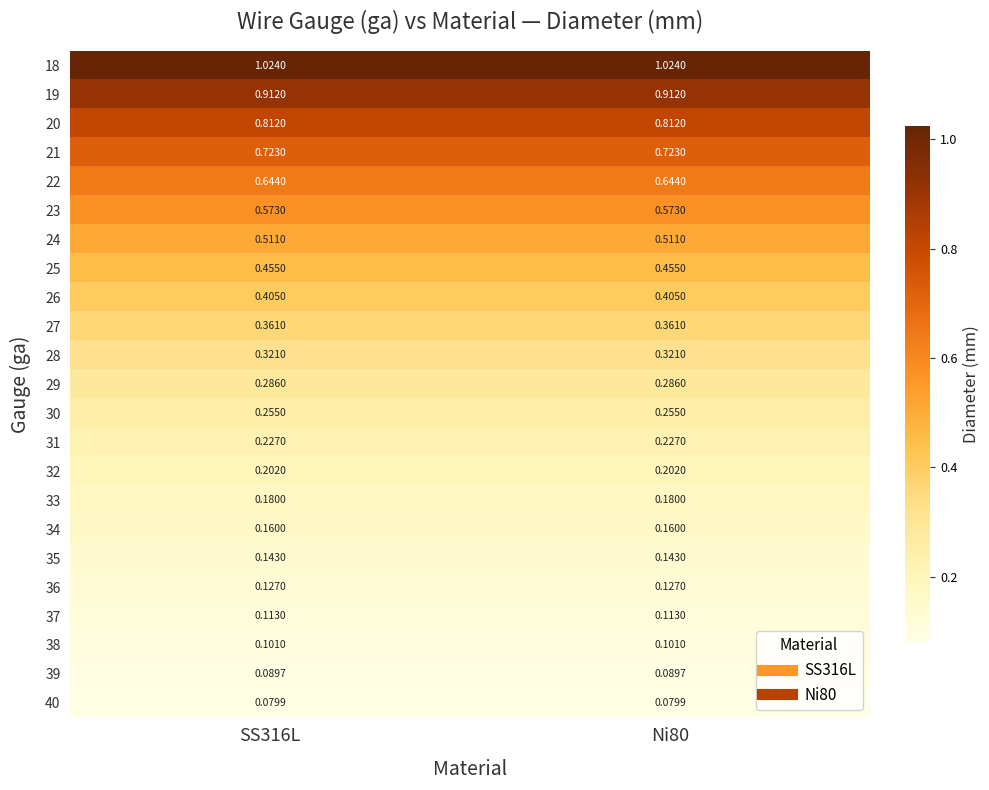

Is the value of 34 at SS316L greater than the value of 36 at Ni80?

Yes